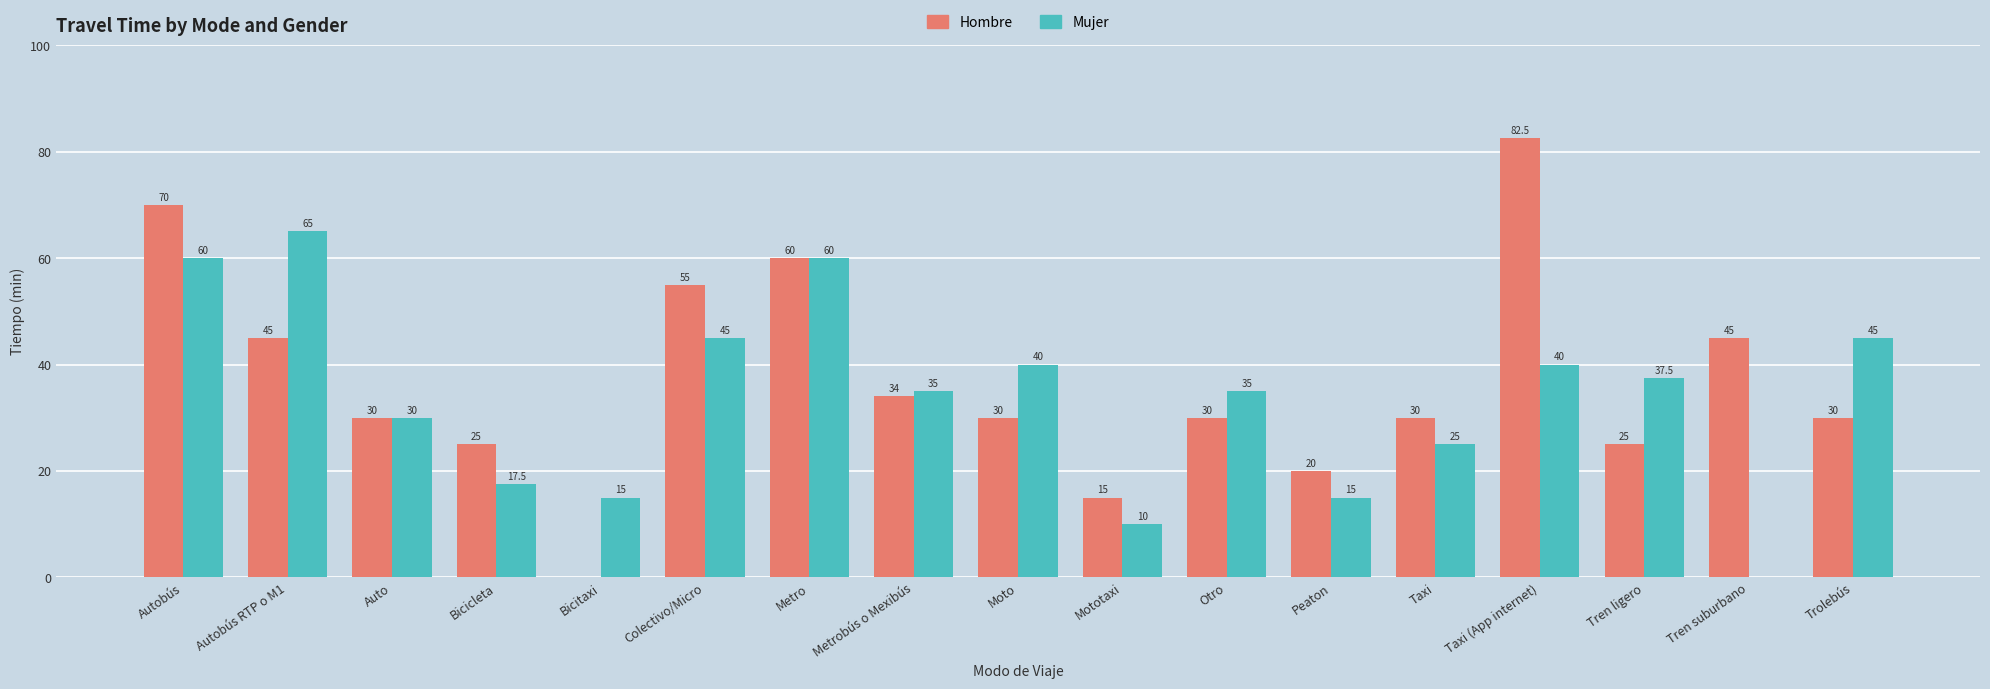

How many positive values does the Hombre series have?

16